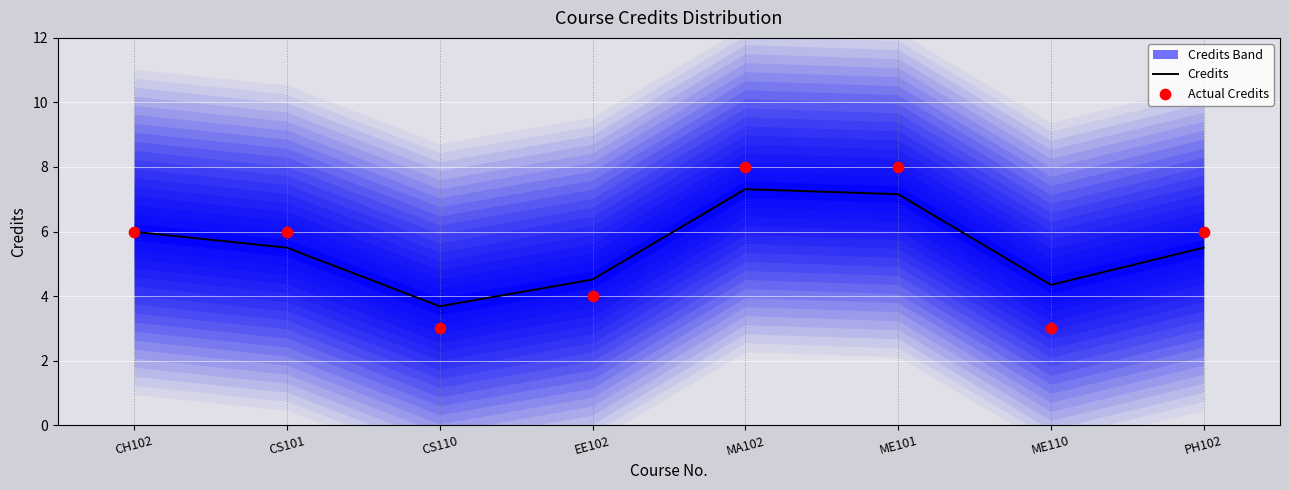

Which series has the largest Y range (max minus min)?

Actual Credits